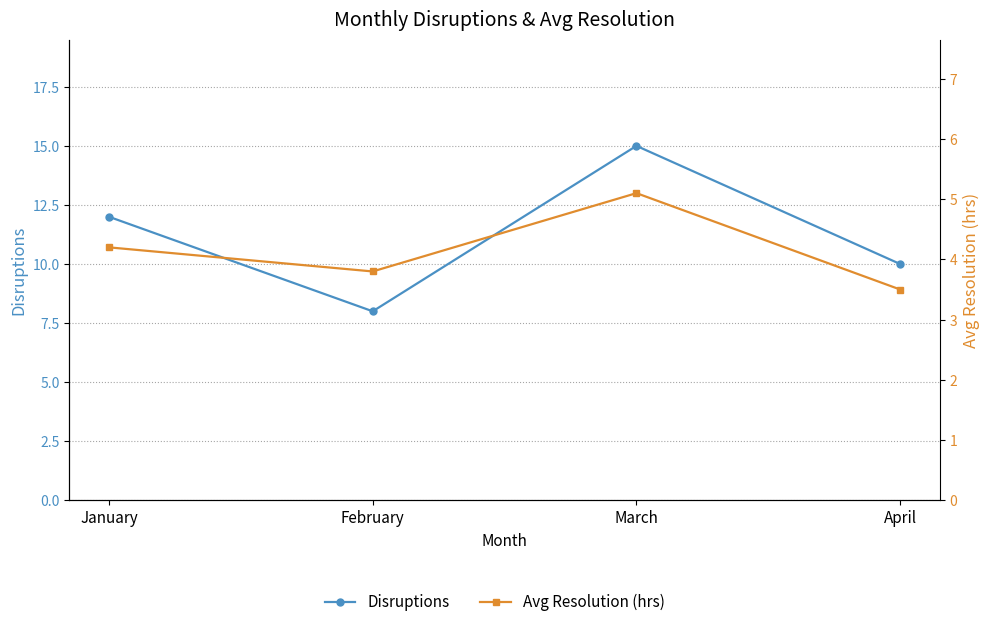

Between March and February, which is larger?

March